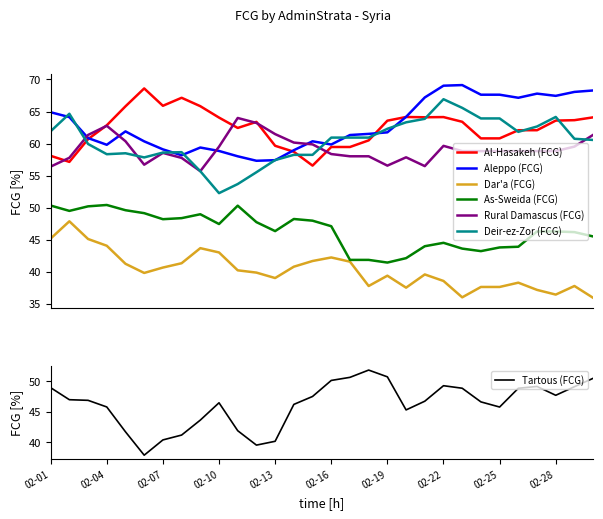

True or false: As-Sweida (FCG) and Aleppo (FCG) intersect in this chart.

False